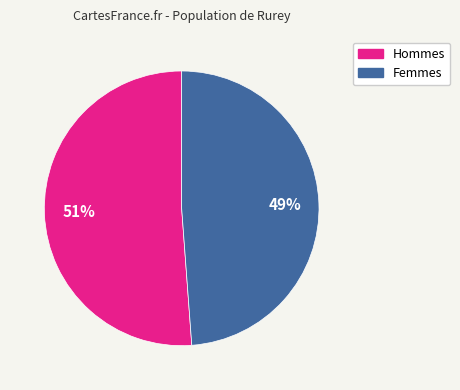

To the nearest percent, what is the average slice percentage?

50%